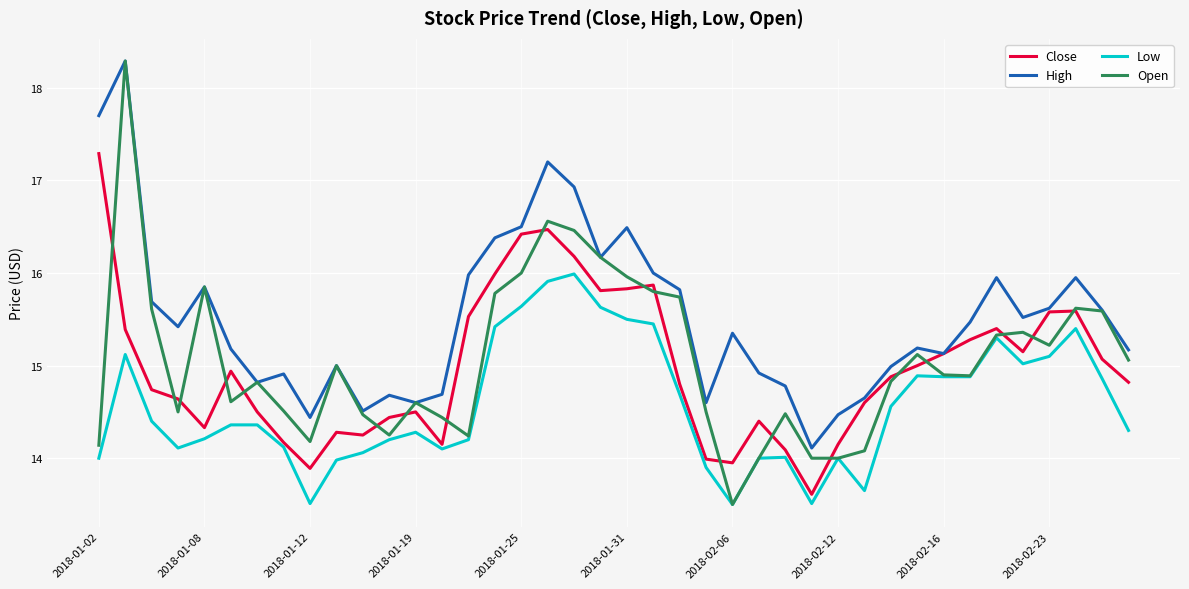

What is the highest value of the Low series?

16.0